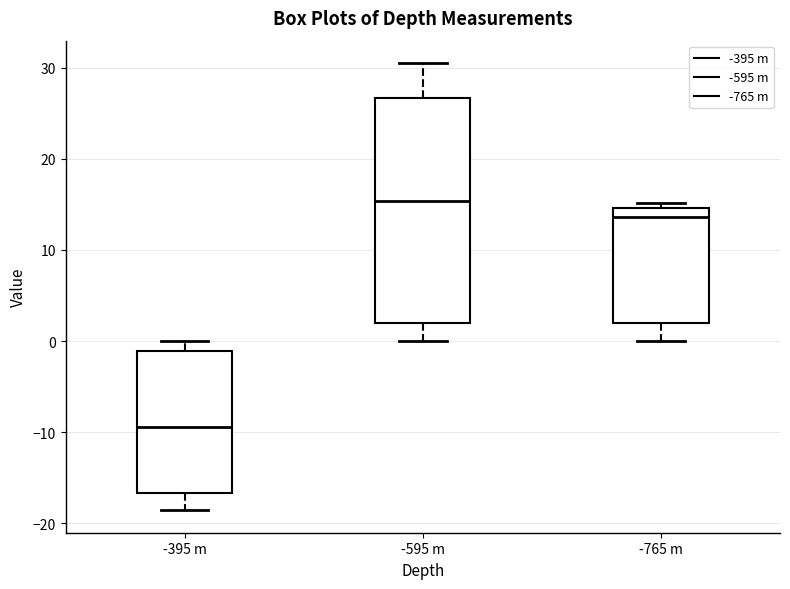

Reading left to right, read every box against the y-axis: the position of its median line, the range the box covers, and the ends of its whiskers. The values are not printed on the chart, so give them approximately, as read against the axis.

-395 m: median -9, box -17 to -1, whiskers -19 to 0
-595 m: median 15, box 2 to 27, whiskers 0 to 30
-765 m: median 14, box 2 to 15, whiskers 0 to 15 (just above the box's upper edge)